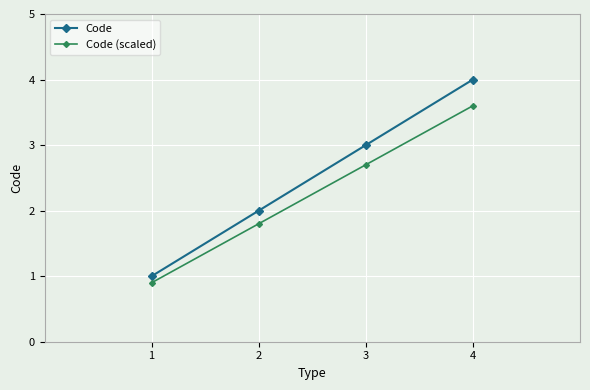

The value of Code (scaled) at 2 is 3.0. True or false?

False